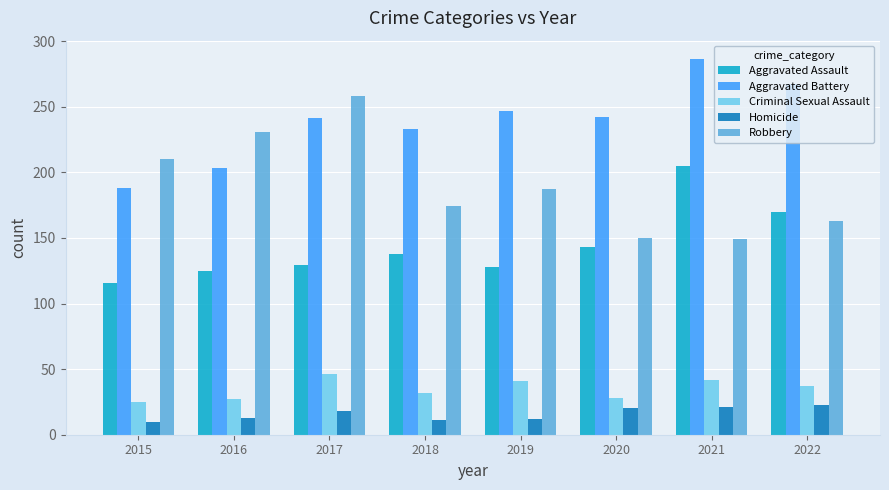

Rank the series by their maximum value, from highest to lowest.

Aggravated Battery, Robbery, Aggravated Assault, Criminal Sexual Assault, Homicide